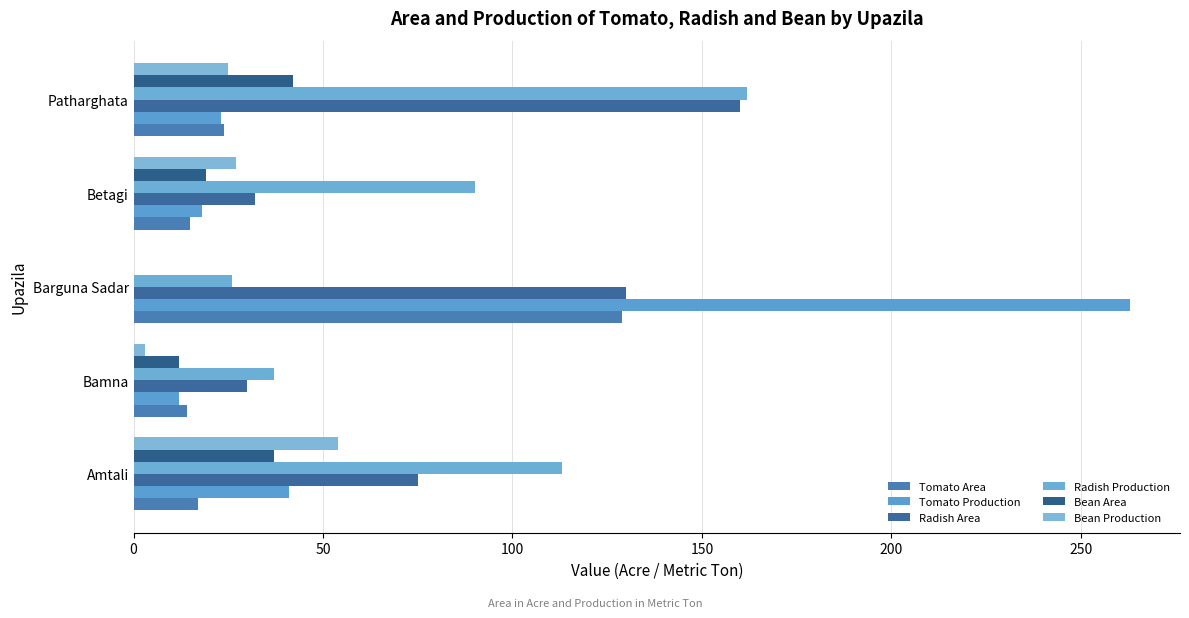

How many data points does each series have?

5